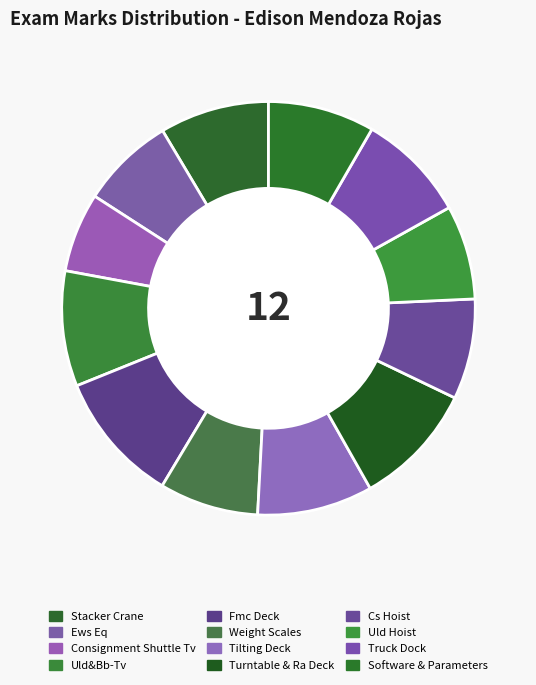

Rank the categories by value from highest to lowest.

Fmc Deck, Turntable & Ra Deck, Uld&Bb-Tv, Tilting Deck, Truck Dock, Stacker Crane, Software & Parameters, Cs Hoist, Weight Scales, Uld Hoist, Ews Eq, Consignment Shuttle Tv